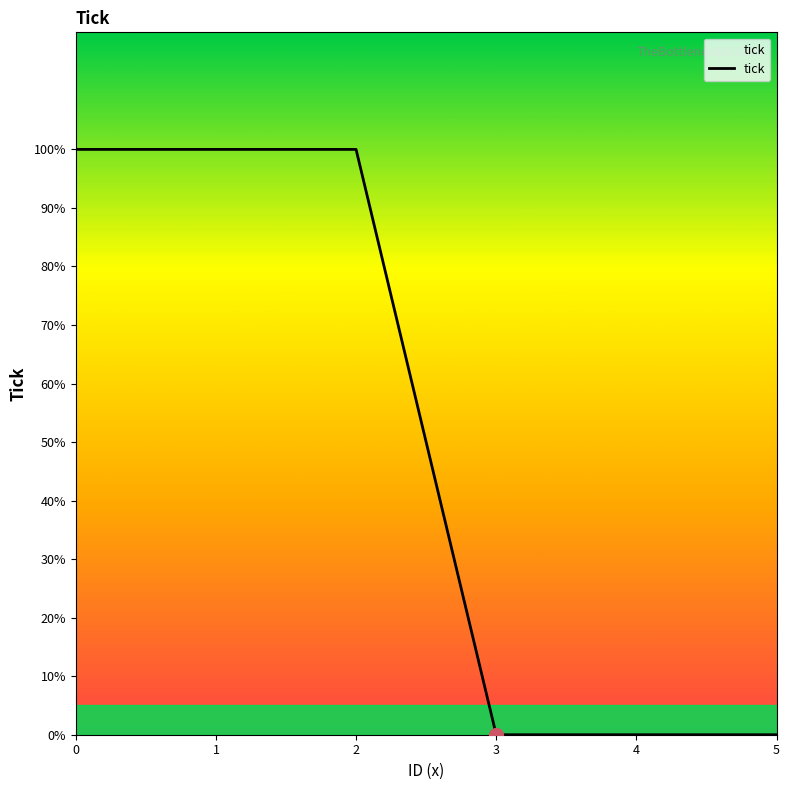

True or false: there are more than 2 points higher than both neighbors.

False